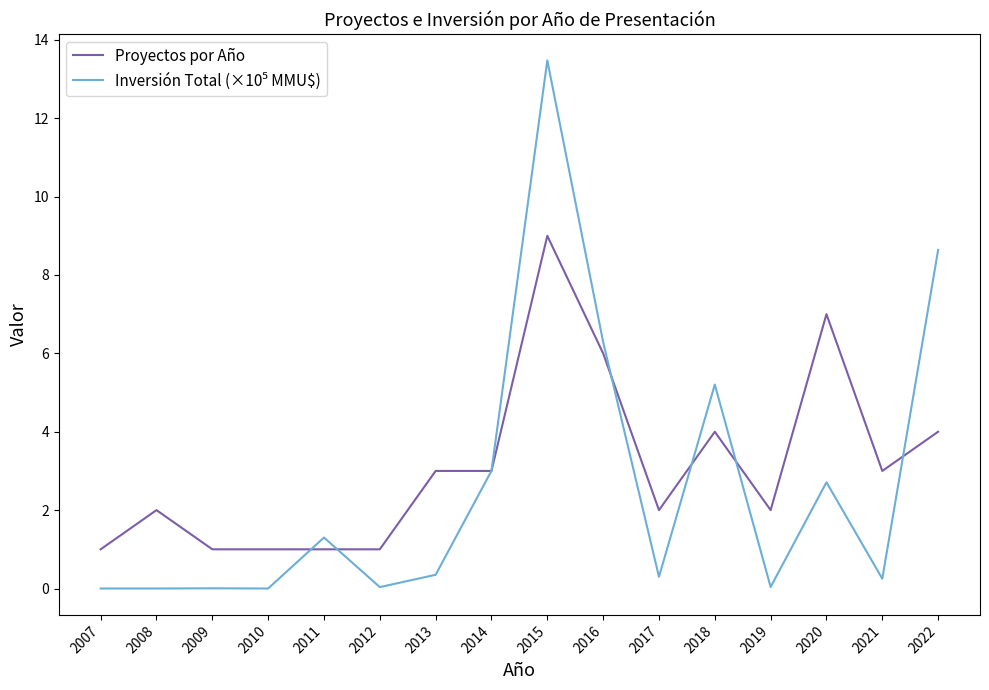

Between 2007 and 2013, which series saw the biggest shift?

Proyectos por Año